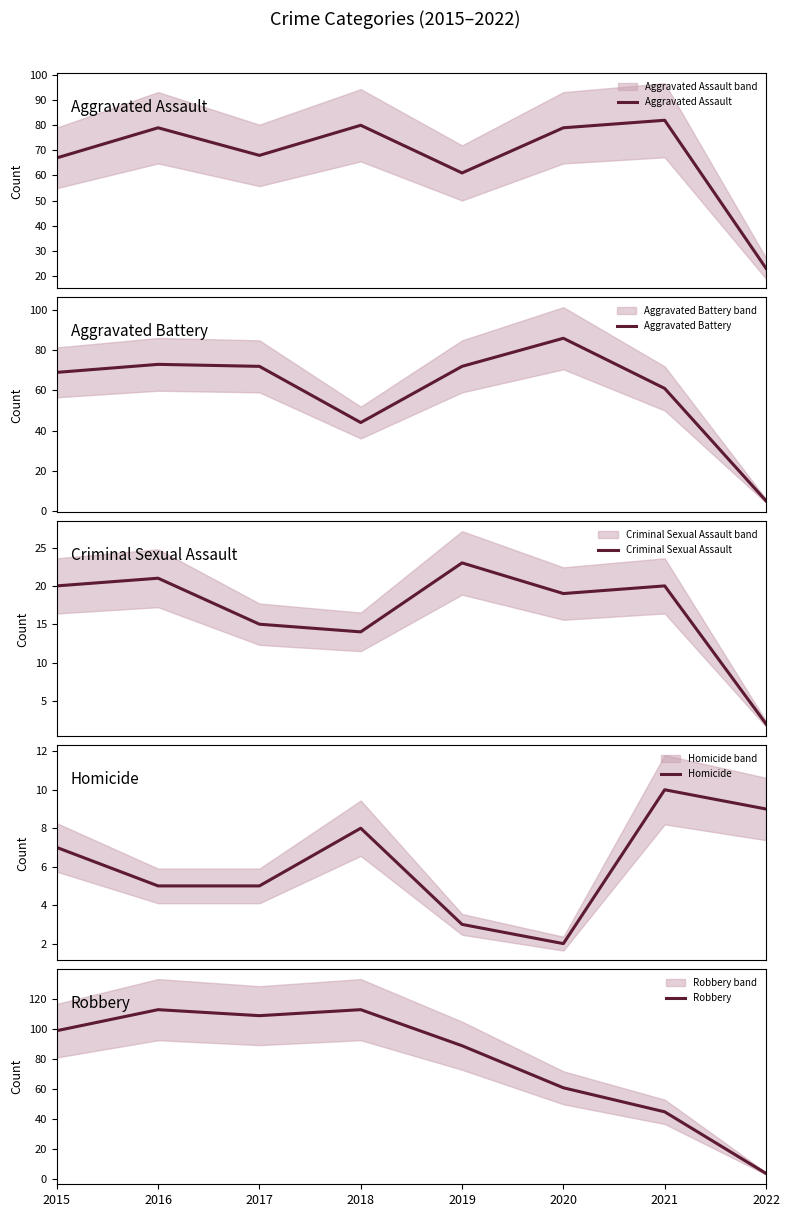

How many values in the Aggravated Battery series exceed 72?

2